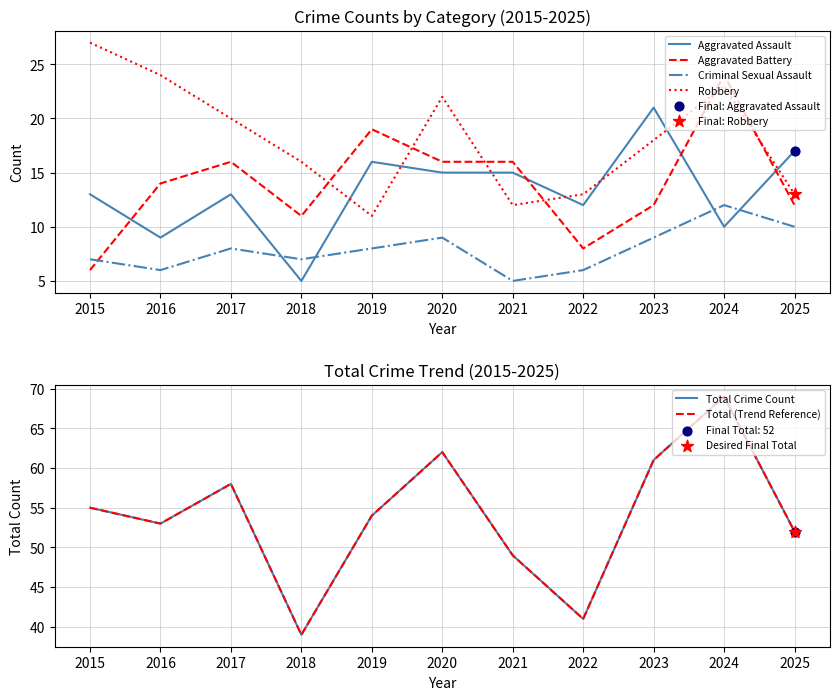

Which series has the largest Y range (max minus min)?

Total Crime Count